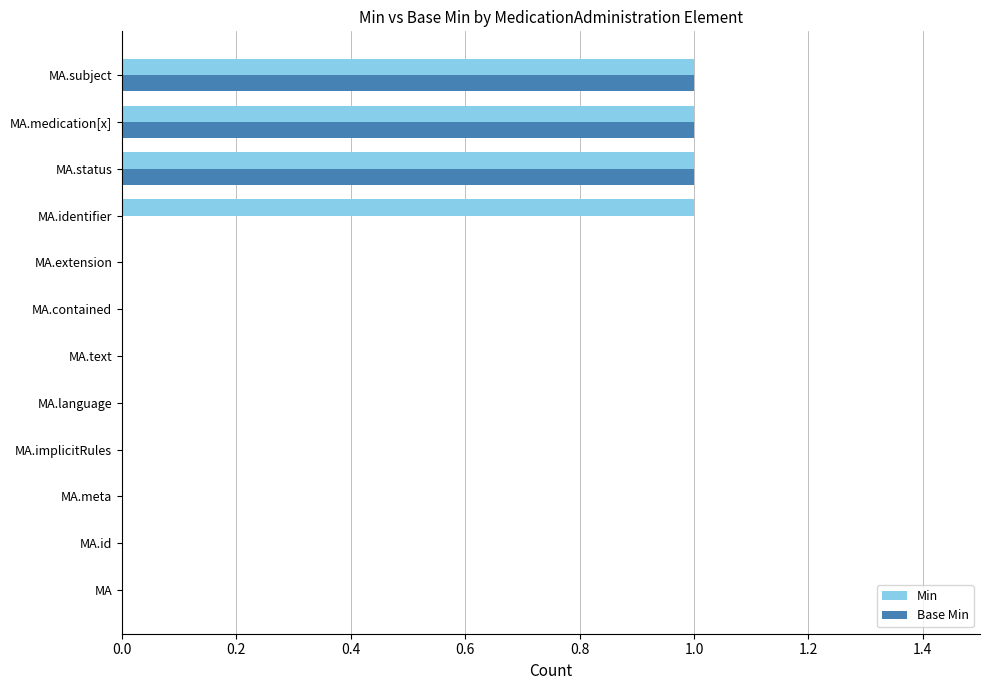

What is the highest value of the Min series?

1